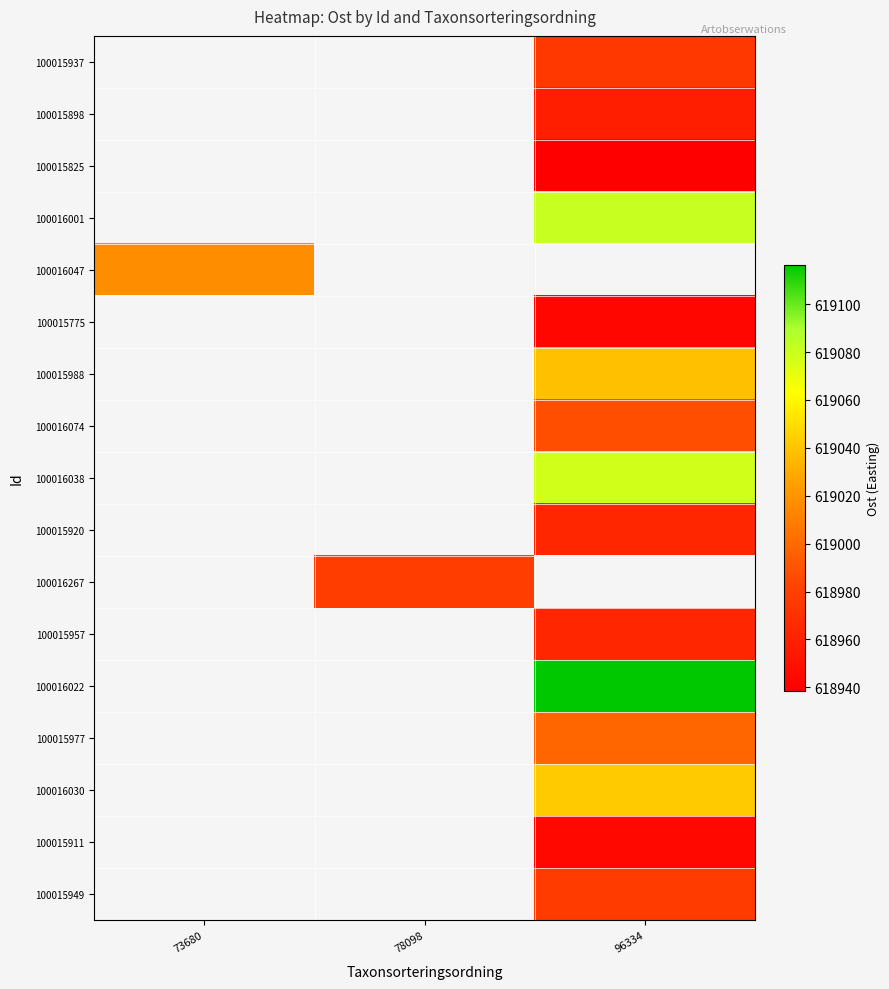

Rank the categories by 100015898 value from lowest to highest.

73680, 78098, 96334